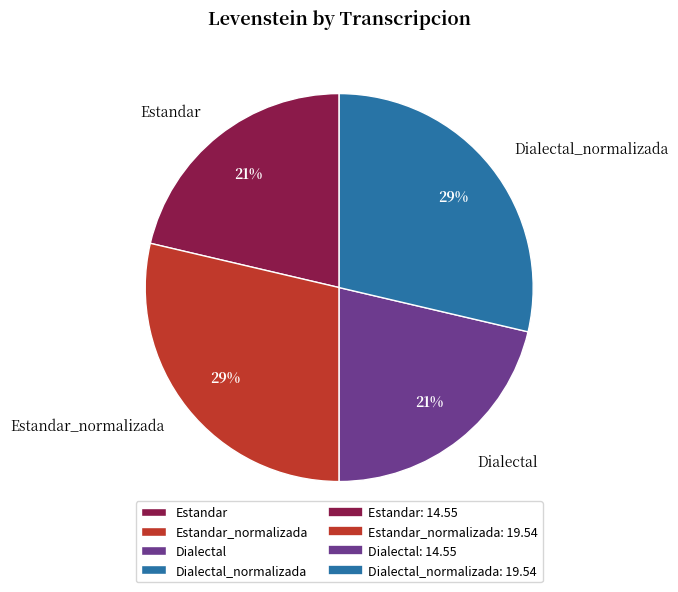

Does Dialectal account for over 50% of the chart?

No